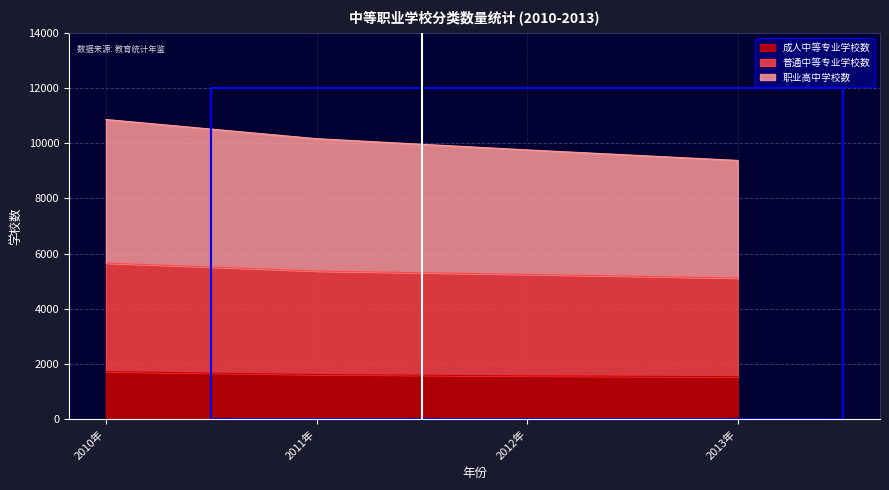

What is the total value across all series at 2011年?

10169